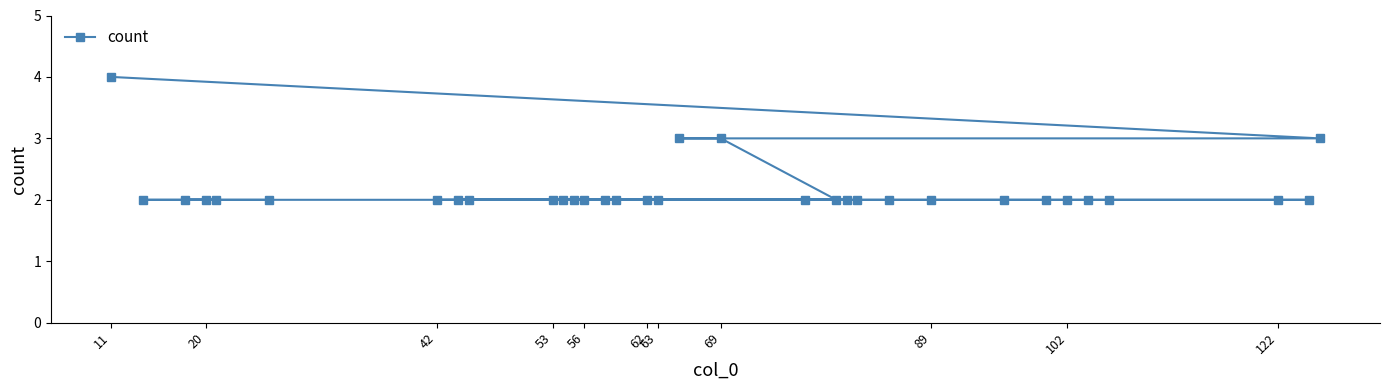

The value at 89 is 2. True or false?

True